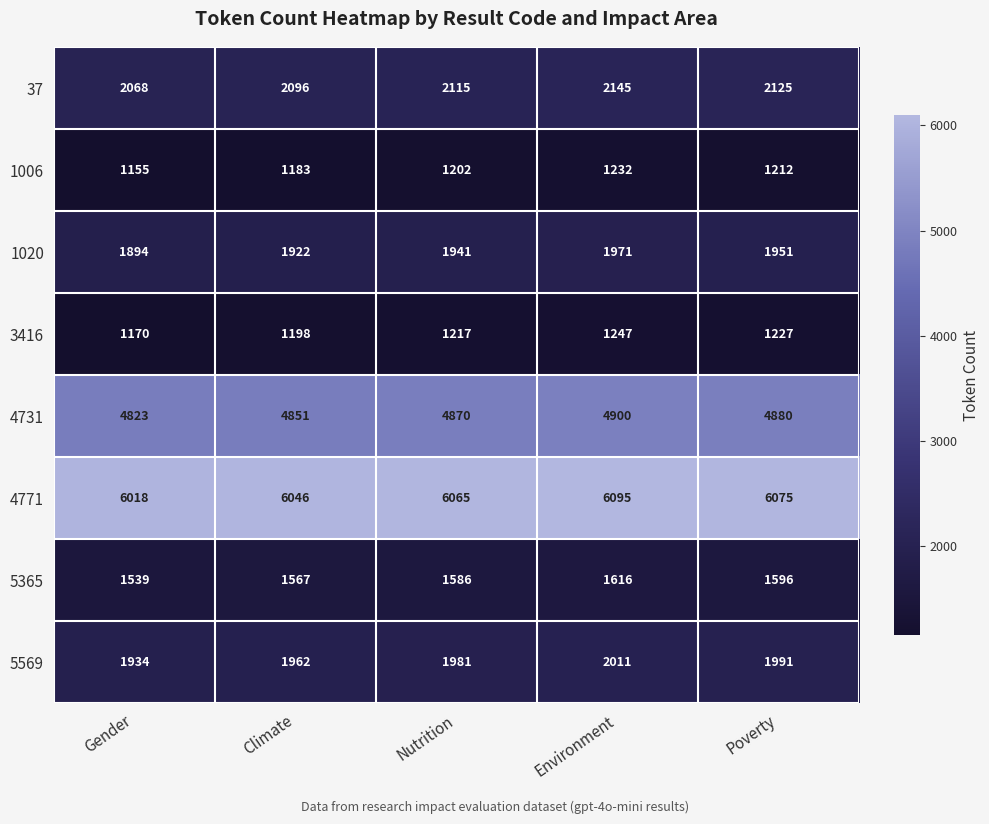

What is the sum of all 5569 values?

9879